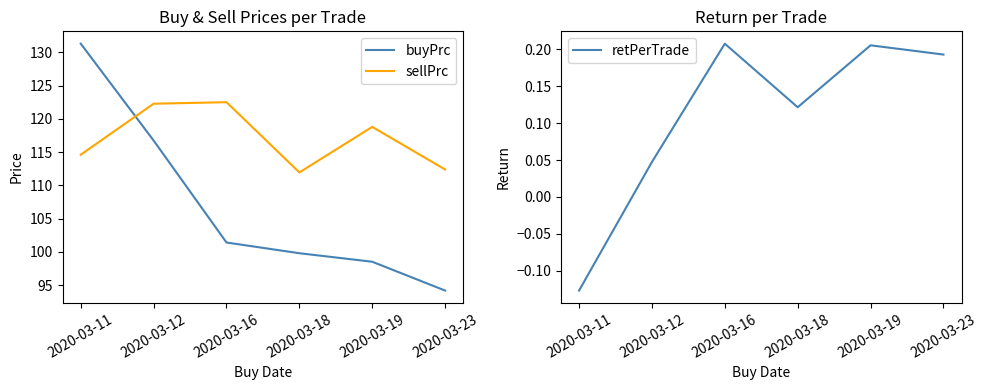

Which category has the lowest value in the sellPrc series?

2020-03-18